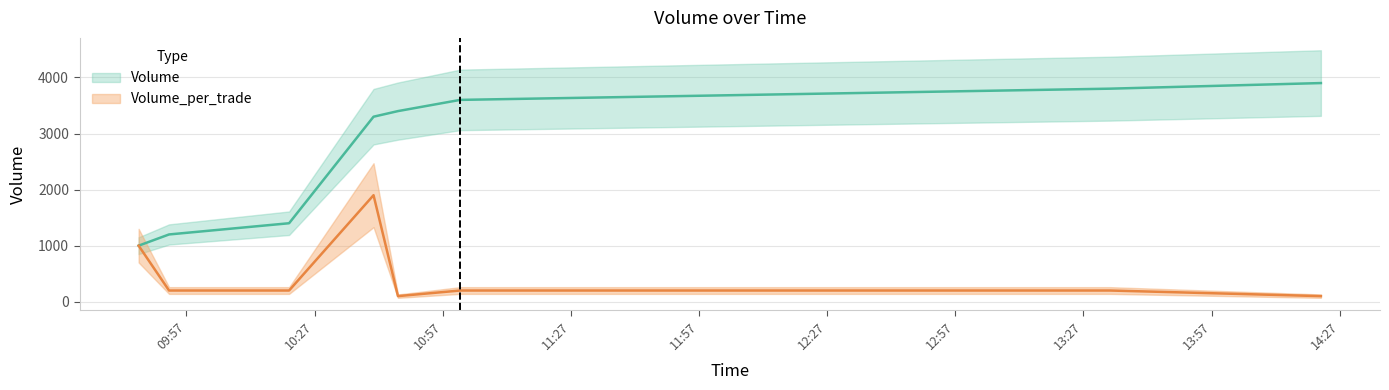

What position from the right is 2021-10-22 13:33:12?

2